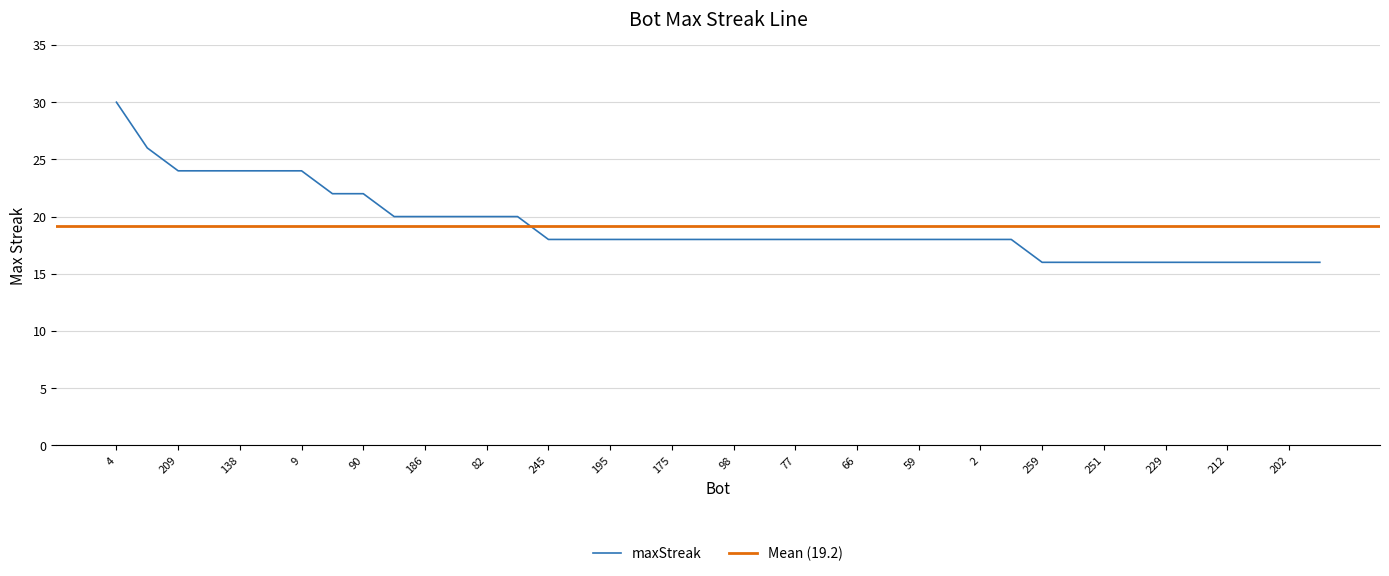

What is the difference between the second highest and minimum values?

10